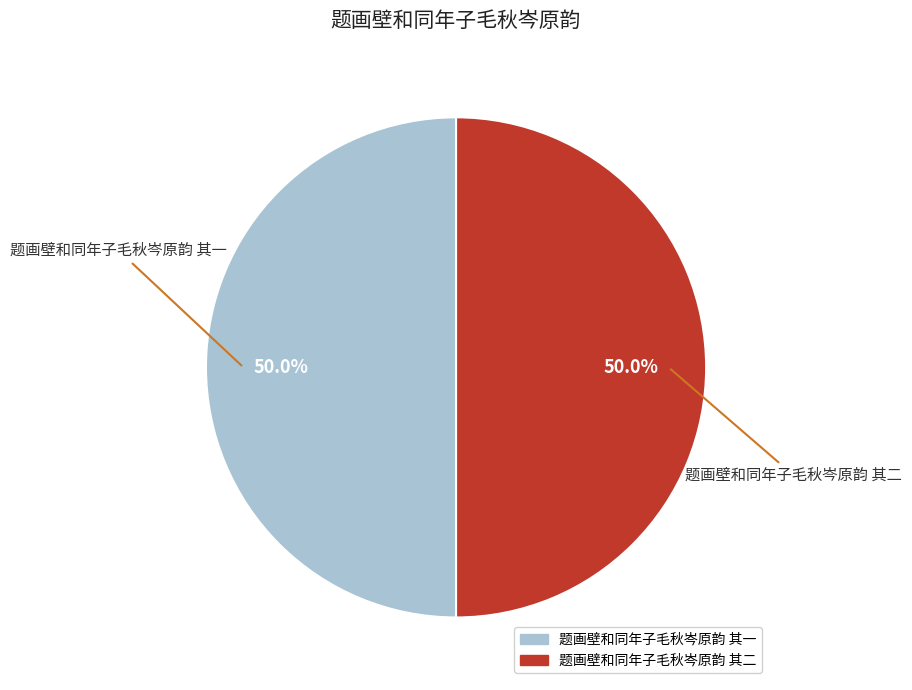

The 题画壁和同年子毛秋岑原韵 其二 slice represents 65% of the pie. True or false?

False